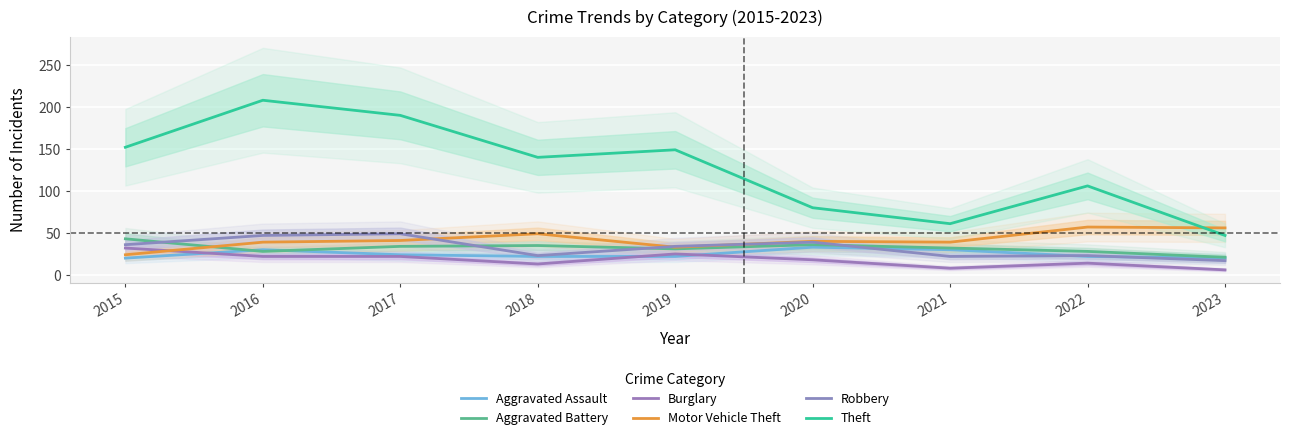

What are all the series names shown in the legend?

Aggravated Assault, Aggravated Battery, Burglary, Motor Vehicle Theft, Robbery, Theft